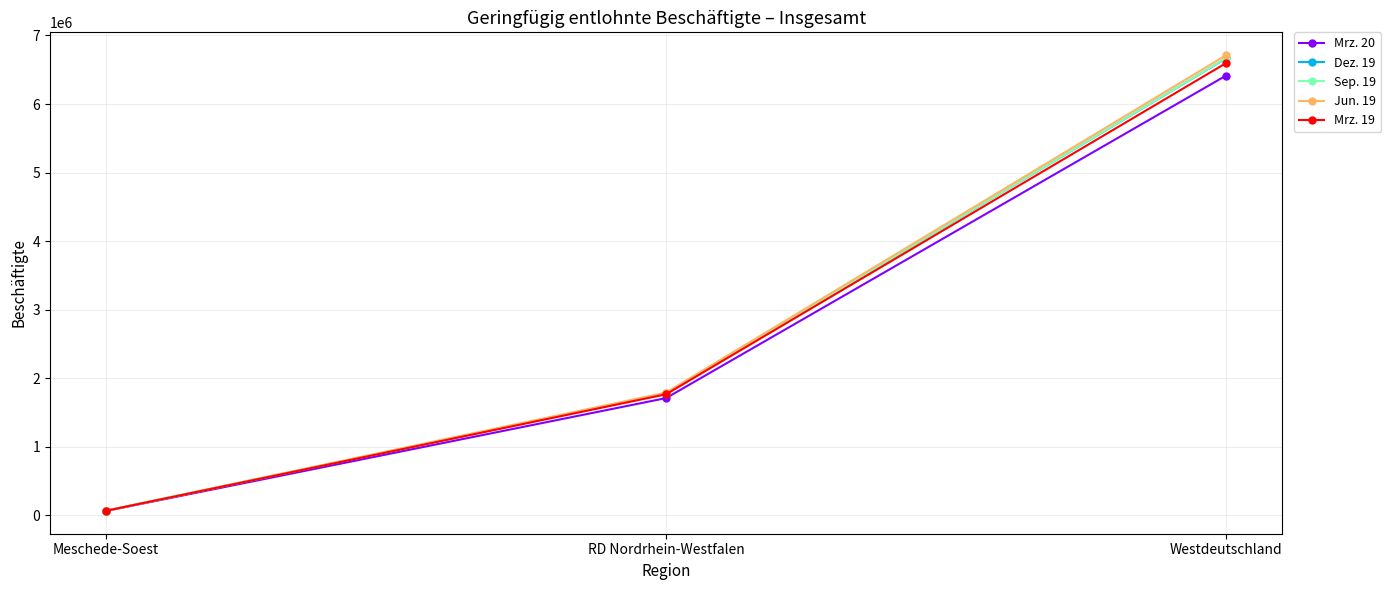

Reading left to right, extract all data points from this chart.

Mrz. 20: 60754	1707779	6415440
Dez. 19: 63107	1775685	6666510
Sep. 19: 63454	1776041	6669878
Jun. 19: 63707	1788202	6713473
Mrz. 19: 62925	1763443	6597783